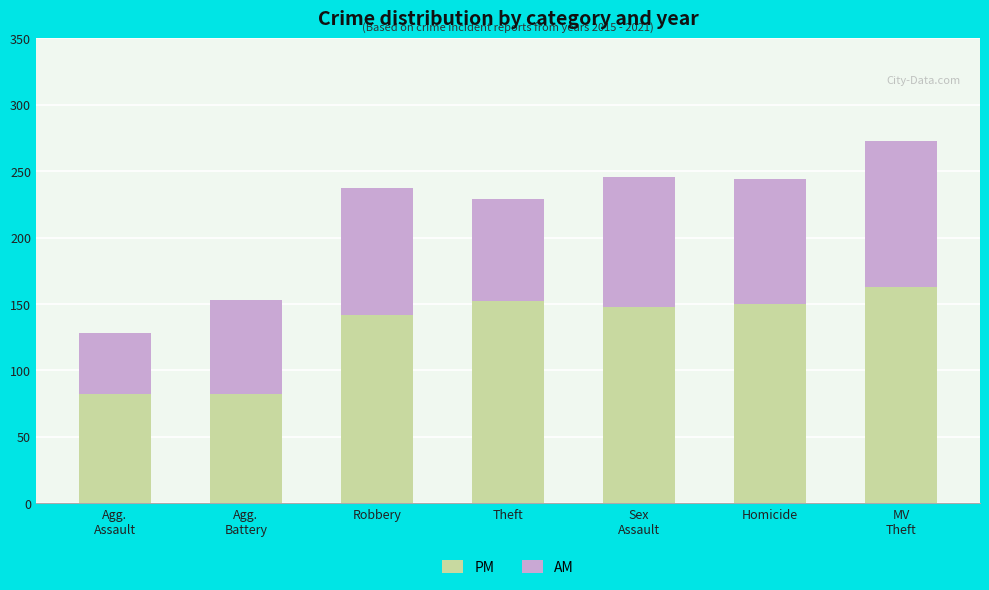

What is the maximum value for PM?

163